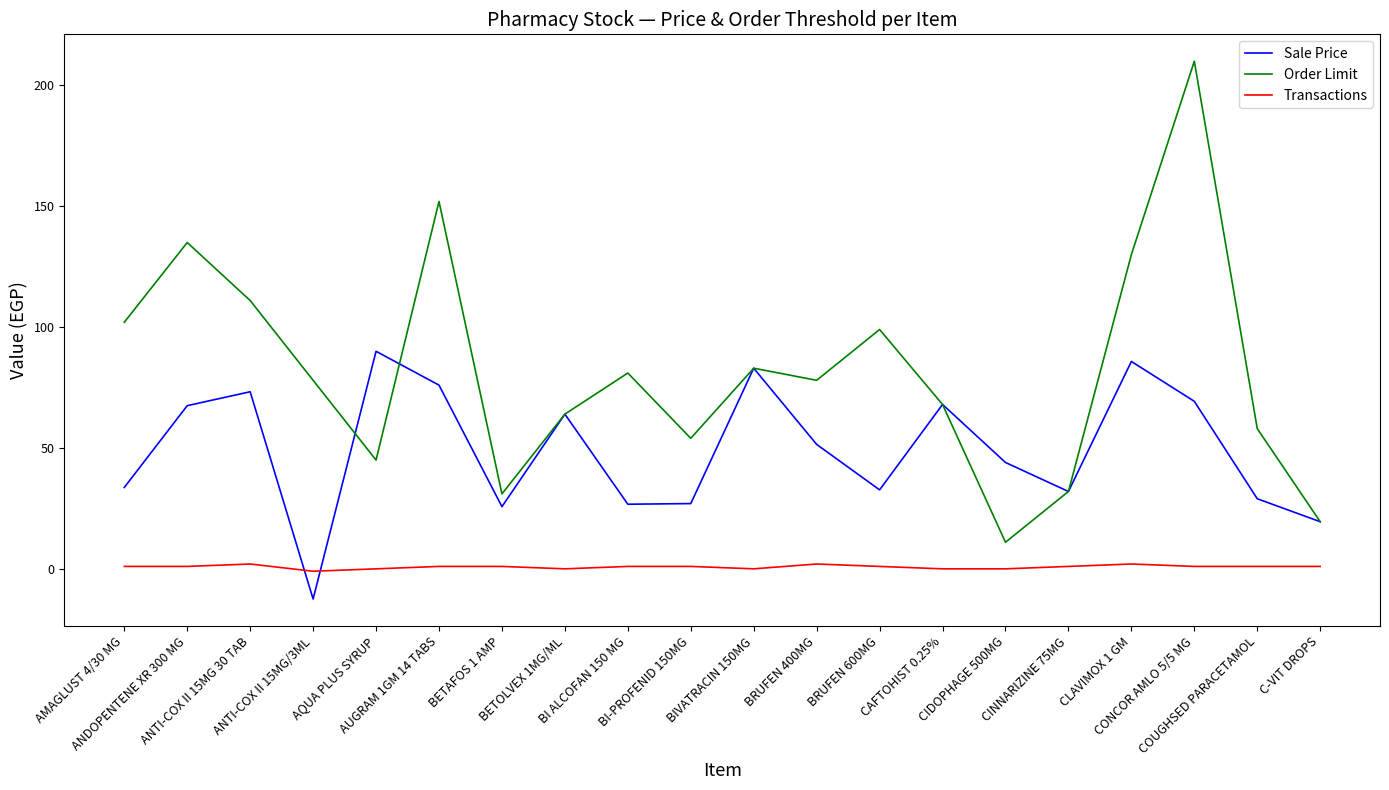

List the series in order of their overall mean, highest first.

Order Limit, Sale Price, Transactions